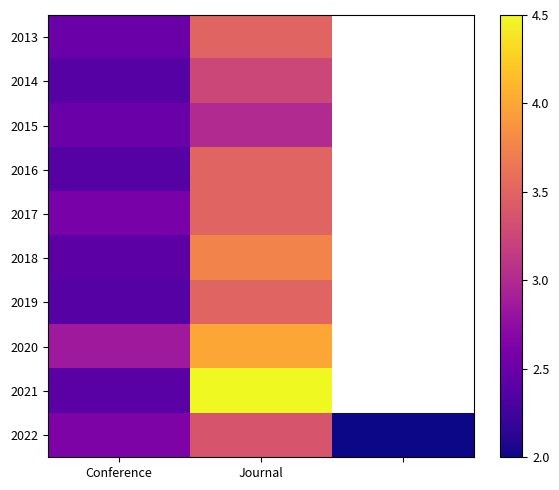

Which series has the widest spread of values?

2021